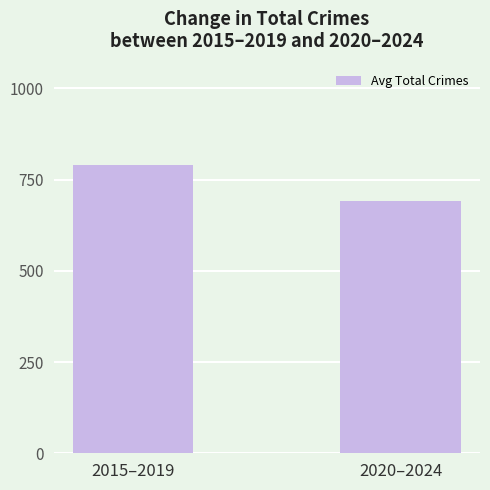

What position from the left is 2020–2024?

2